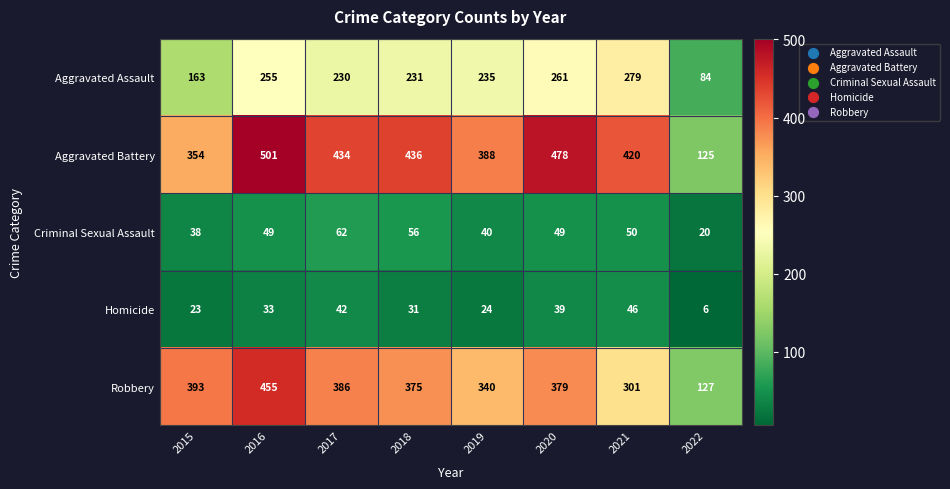

Rank the series at 2020 from lowest to highest value.

Homicide, Criminal Sexual Assault, Aggravated Assault, Robbery, Aggravated Battery